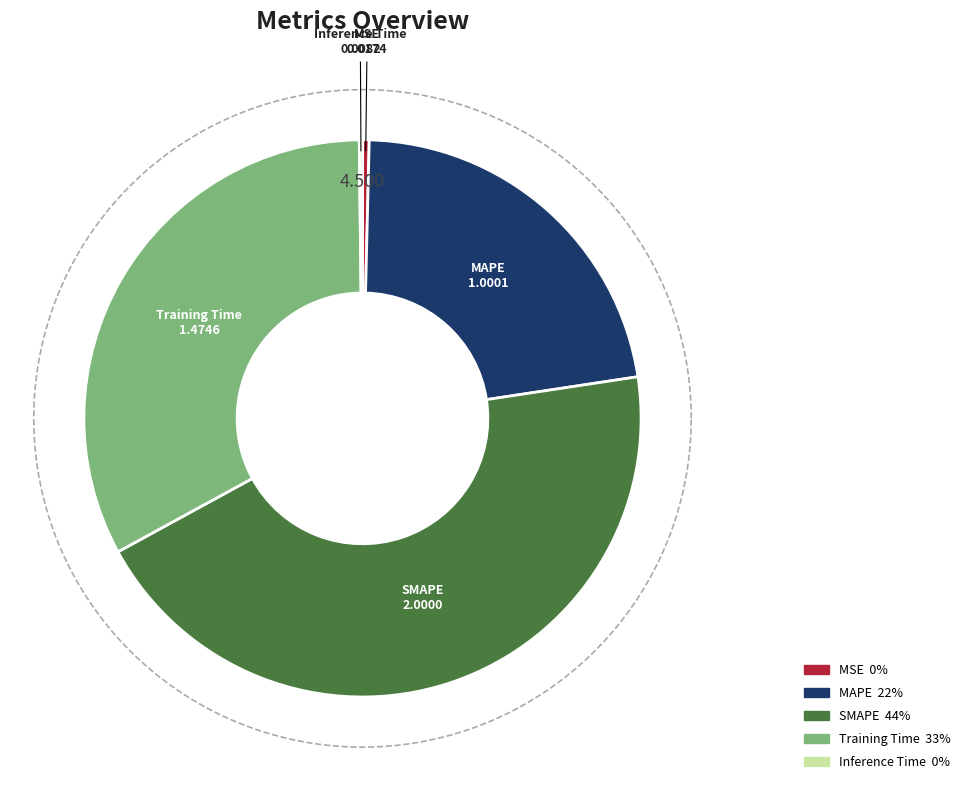

How many segments does this pie chart have?

5